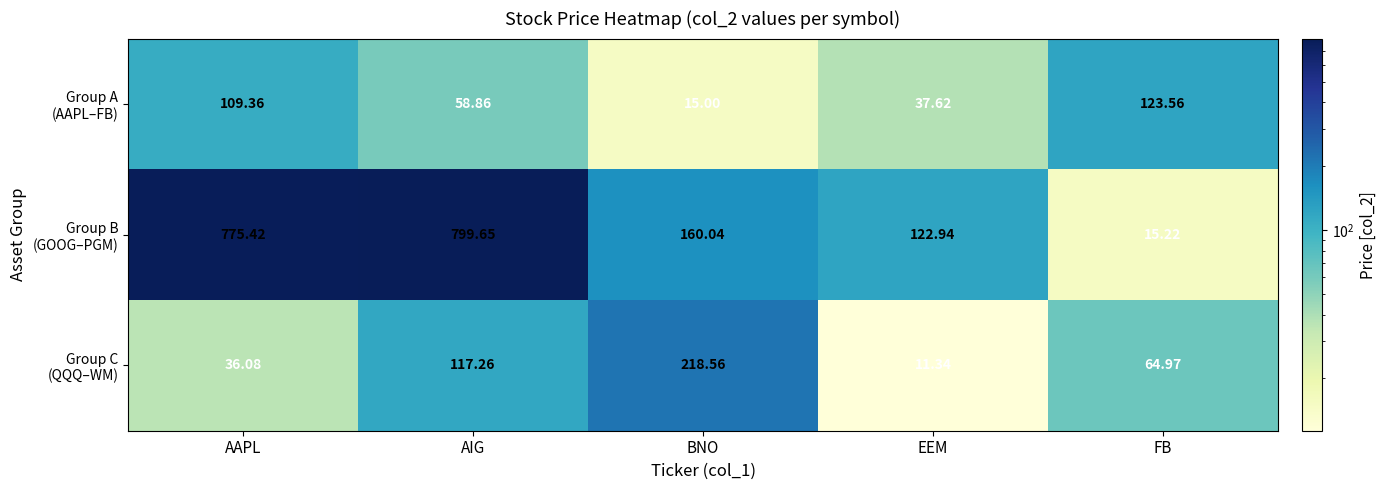

Which category has the lowest value across all series?

EEM